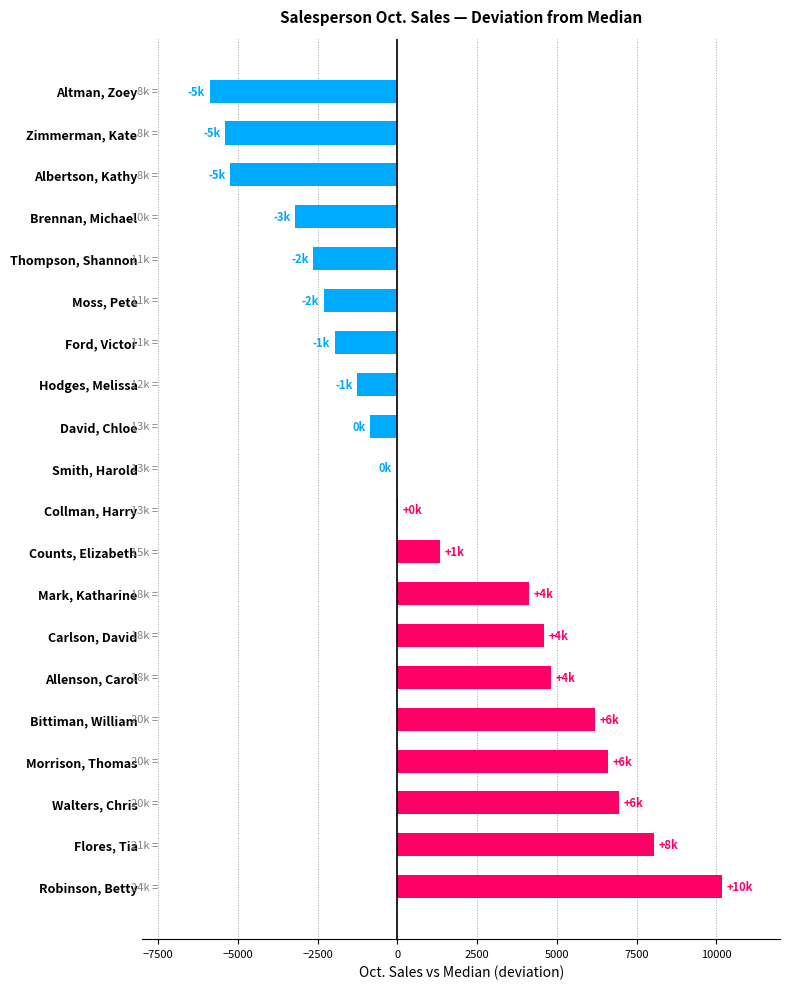

What value does the data have at Allenson, Carol?

4819